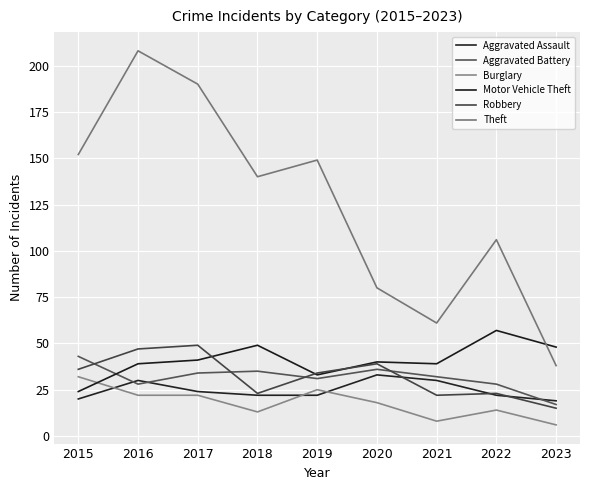

At 2023, list the series in order from smallest to largest.

Burglary, Robbery, Aggravated Battery, Aggravated Assault, Theft, Motor Vehicle Theft